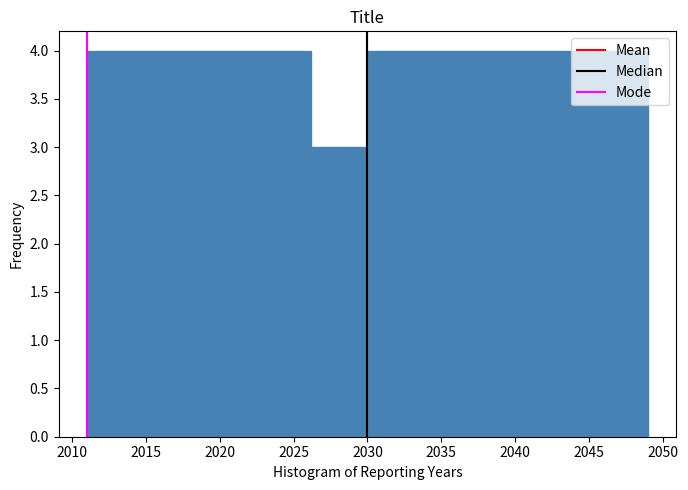

What is the height of the bar covering 2022.4 to 2026.2 on the x-axis? Neither the bar edges nor the heights are printed on the chart, so give them approximately, as read against the axes.

4